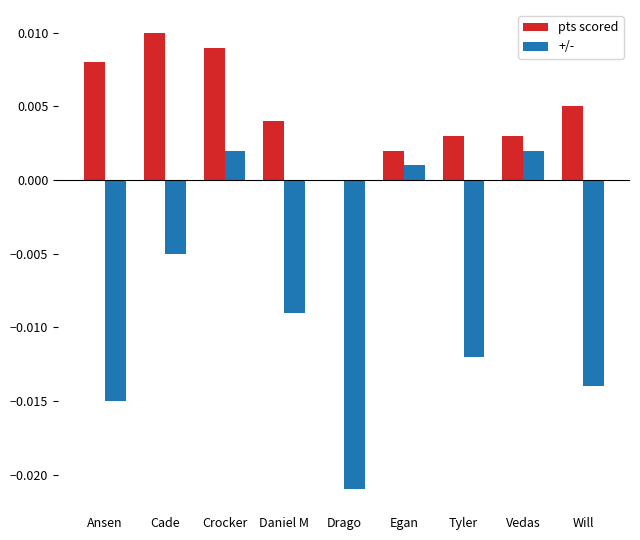

How many categories are shown in the chart?

9